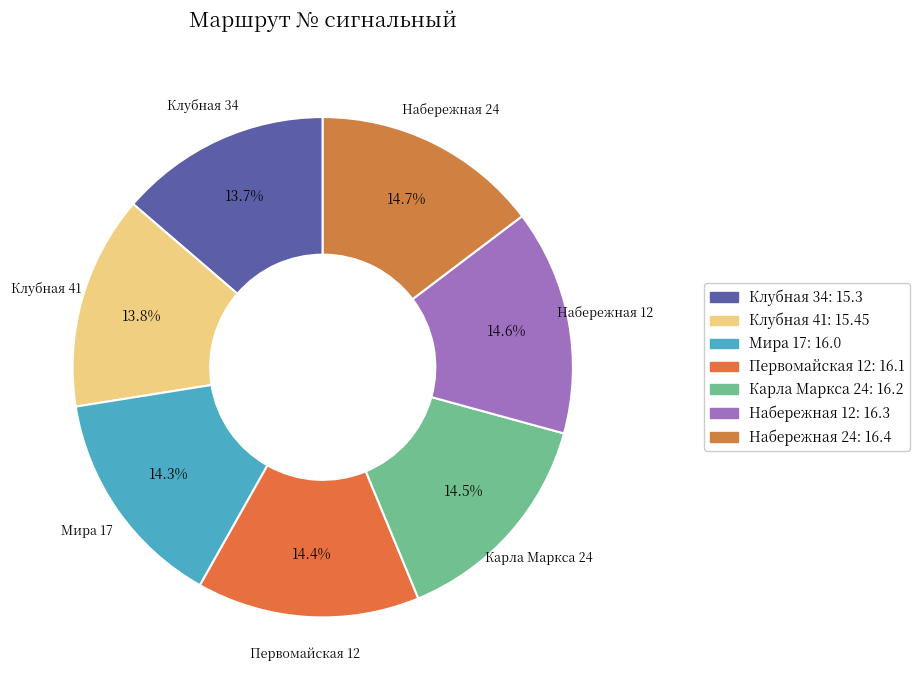

Rank the categories by value from lowest to highest.

Клубная 34, Клубная 41, Мира 17, Первомайская 12, Карла Маркса 24, Набережная 12, Набережная 24